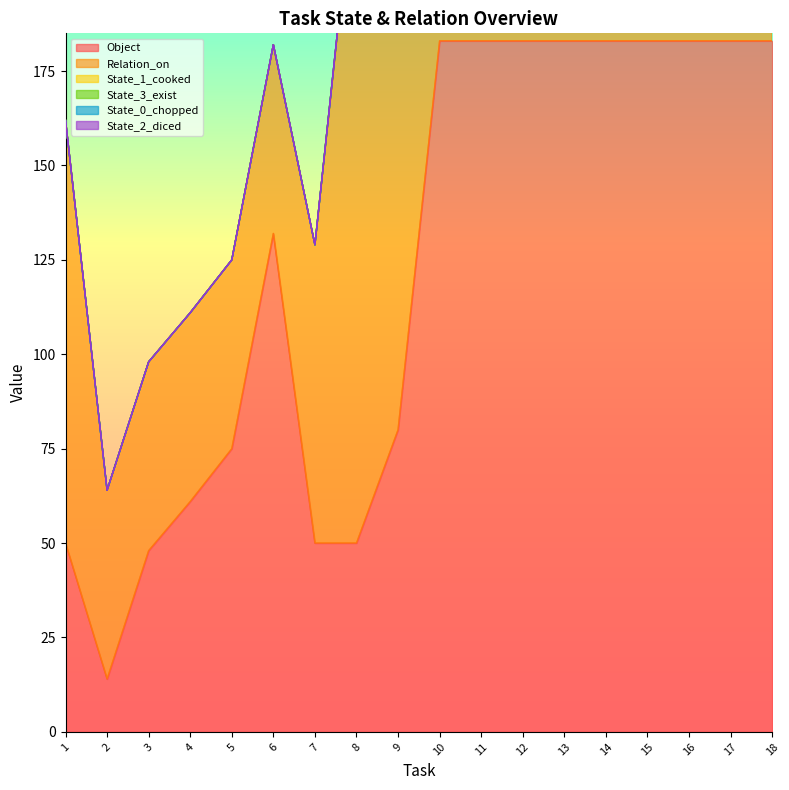

The State_3_exist series shows 366 at 9. True or false?

False